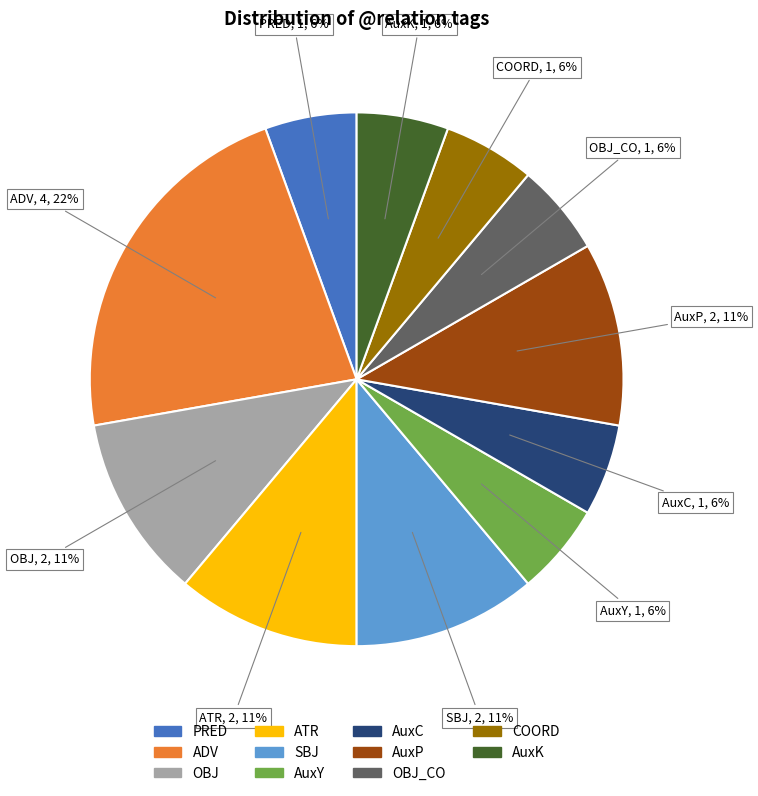

Is there a majority slice in this chart?

No